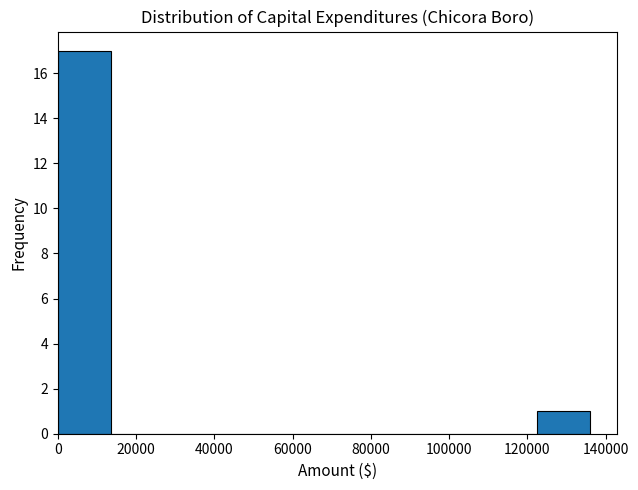

What is the height of the bar covering 0 to 14000 on the x-axis? Neither the bar edges nor the heights are printed on the chart, so give them approximately, as read against the axes.

17